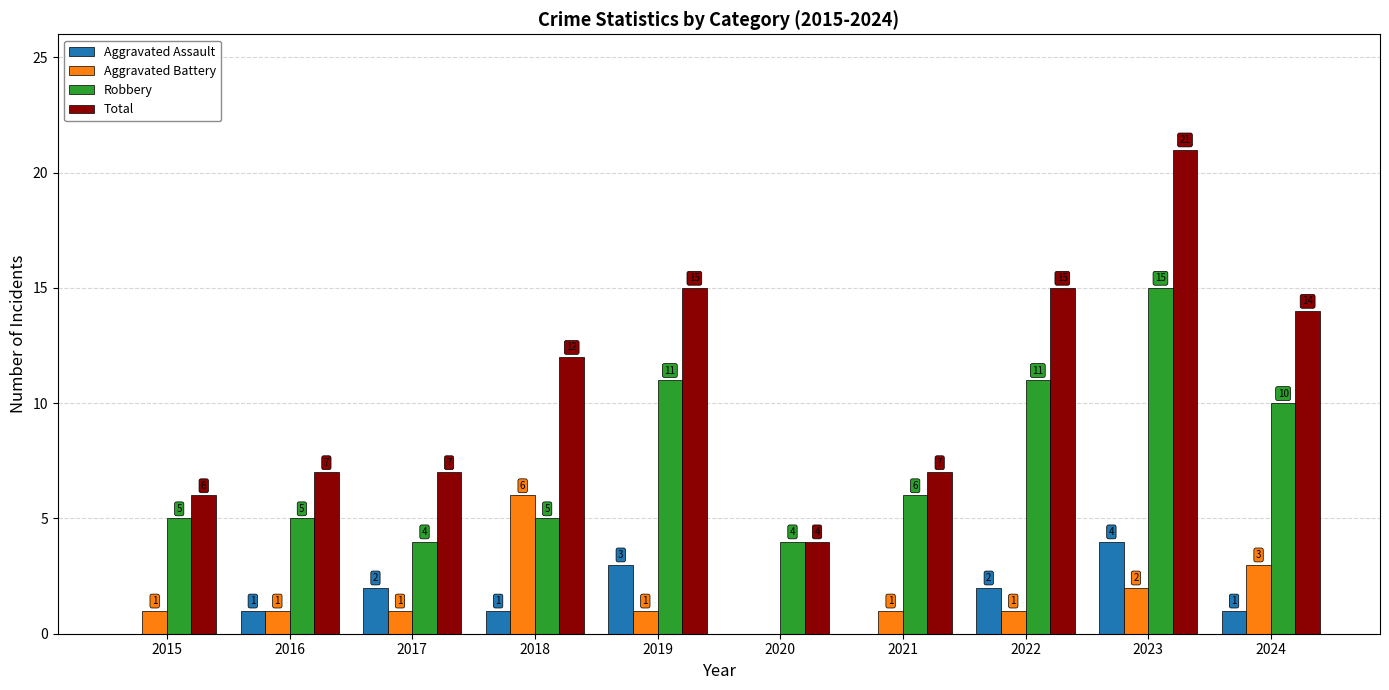

What are all the series names shown in the legend?

Aggravated Assault, Aggravated Battery, Robbery, Total